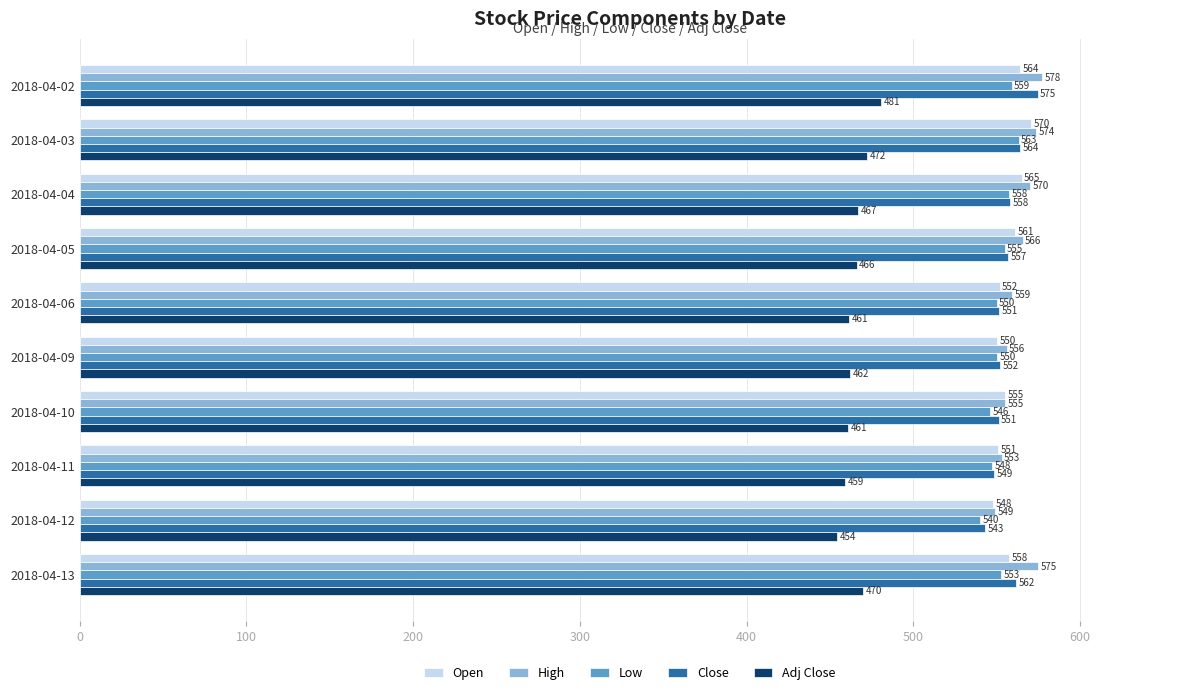

How many data points in High are above 565?

5